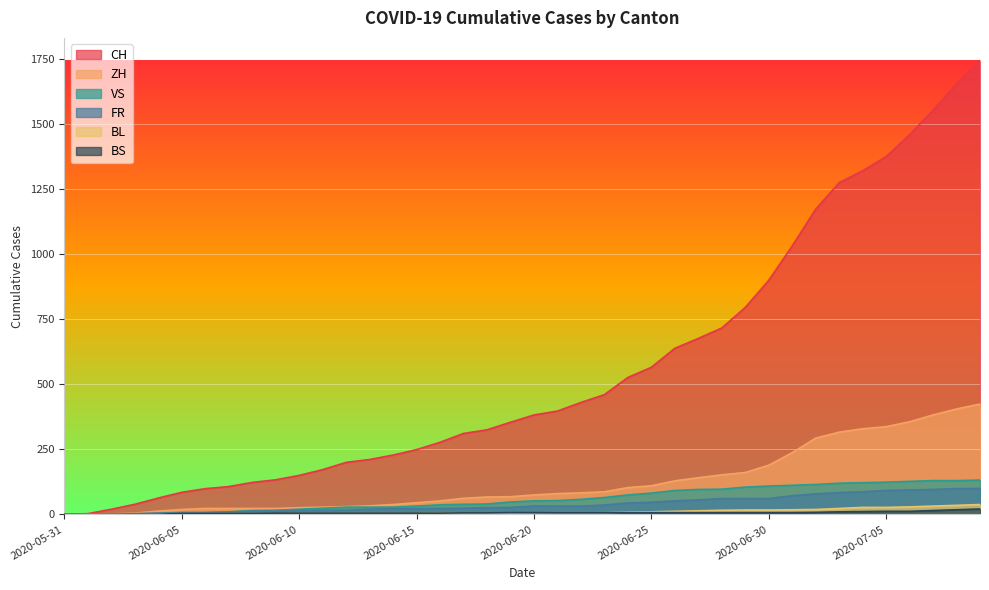

Which category has the lowest value across all series?

2020-05-31